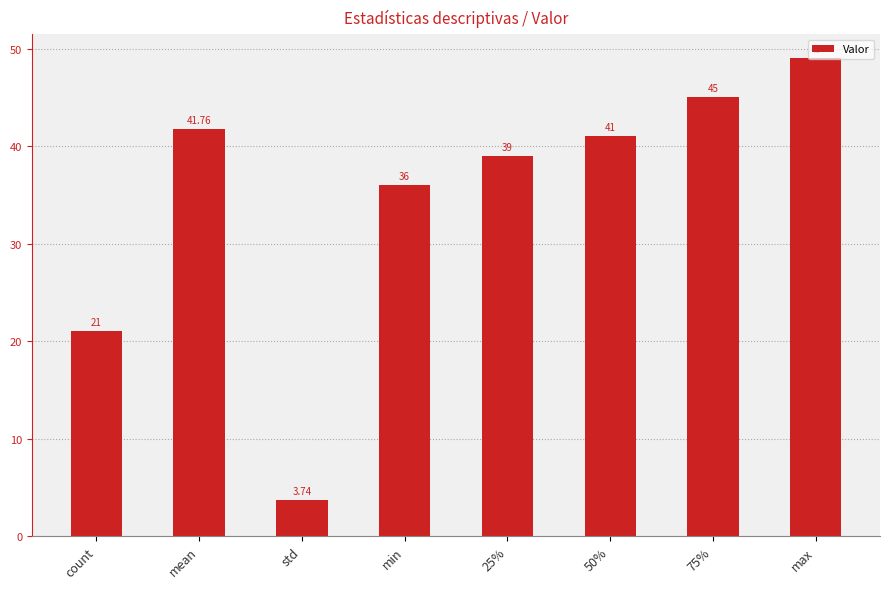

List the labels in order of value, largest first.

max, 75%, mean, 50%, 25%, min, count, std